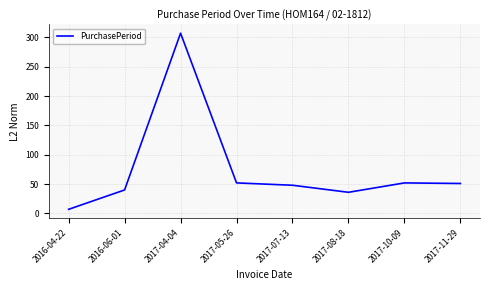

What is the change in value from 2016-04-22 to 2017-10-09?

+45